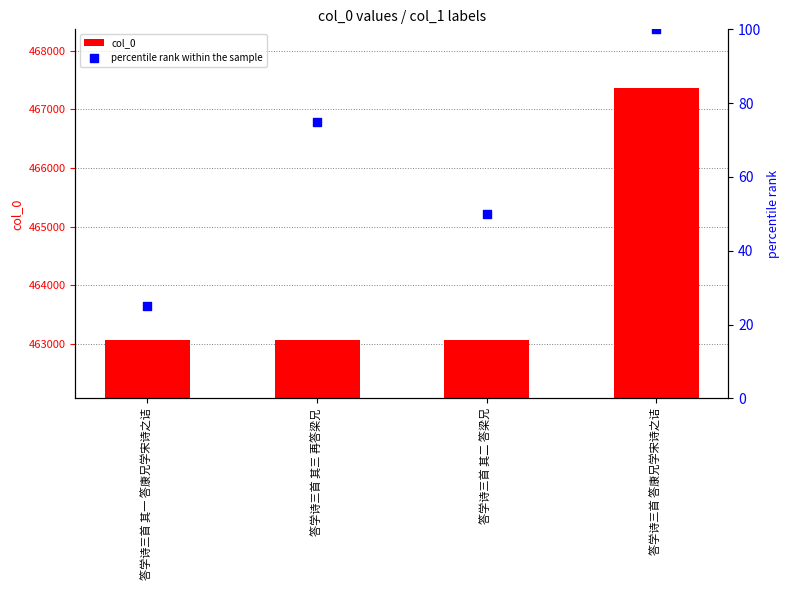

At which category is the sum across all series the highest?

答学诗三首 答康兄学宋诗之诘